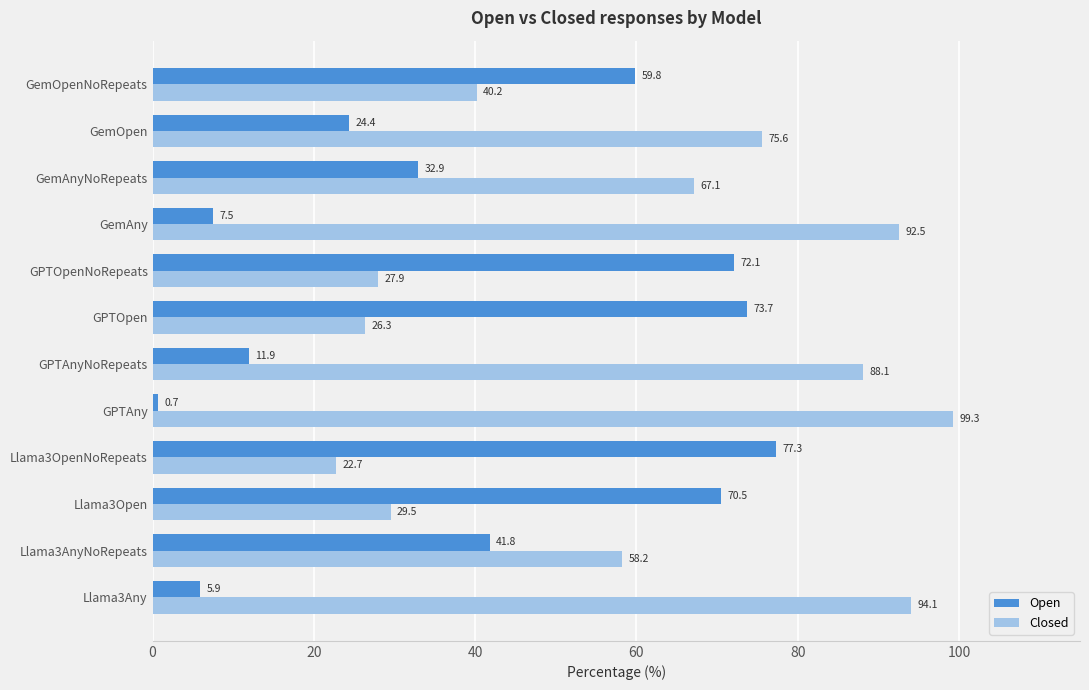

Read the Closed value at Llama3AnyNoRepeats.

58.2